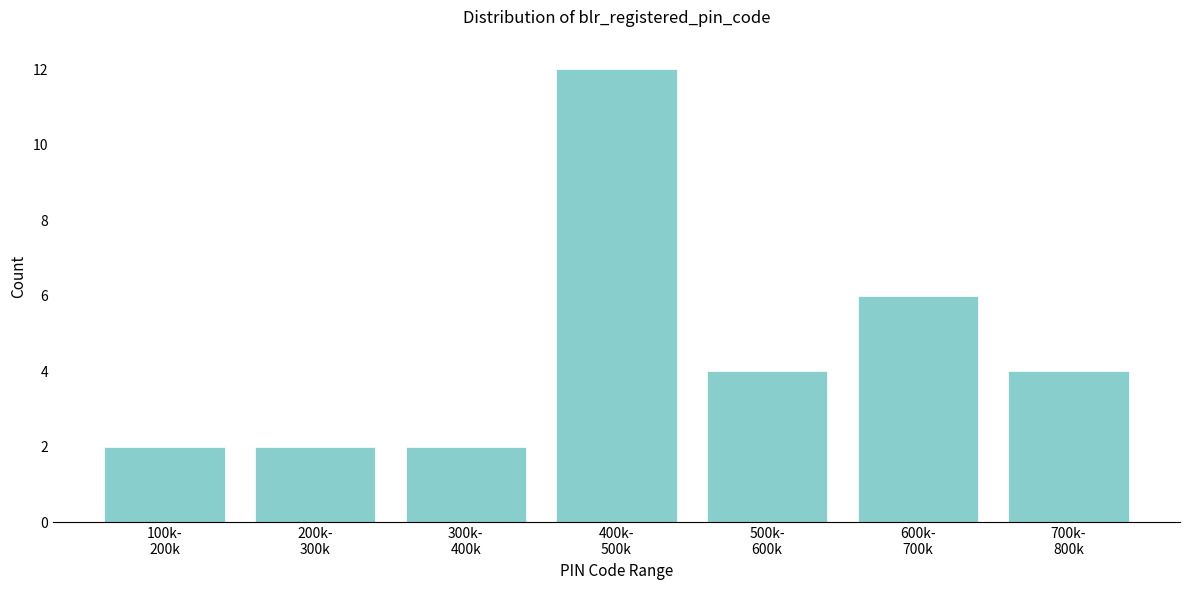

Reading right to left, what are all the values shown in this chart?

4	6	4	12	2	2	2